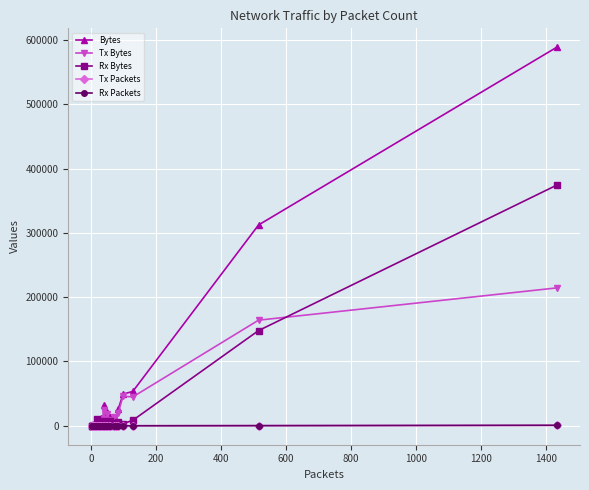

True or false: Tx Packets has more than 0 points higher than both neighbors.

True